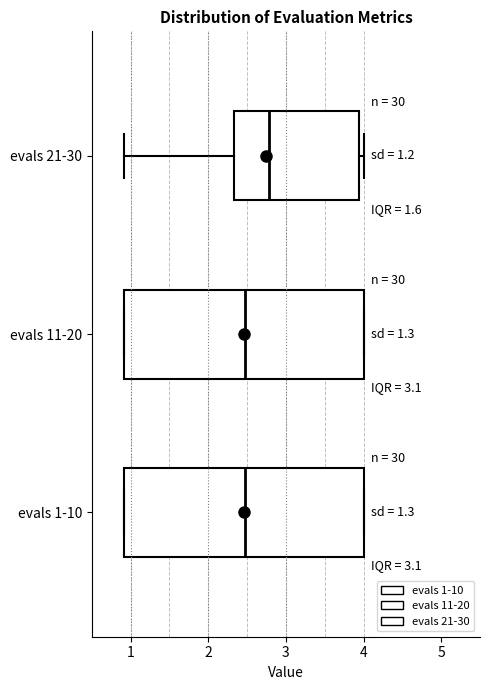

Which box's median line is the furthest to the right?

evals 21-30